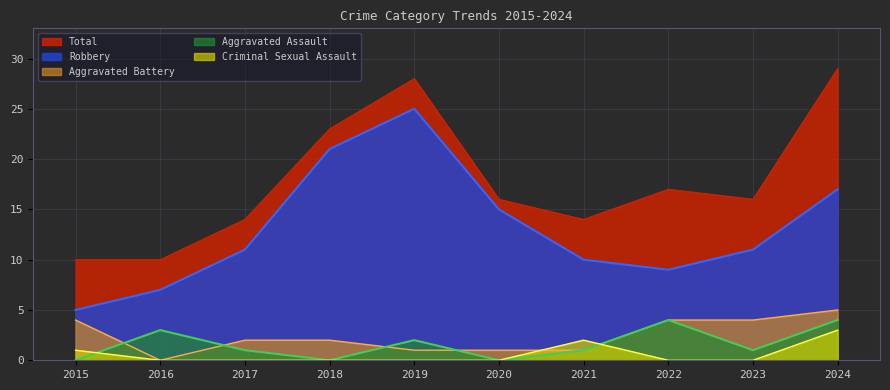

Where is the first local minimum for Robbery?

2022